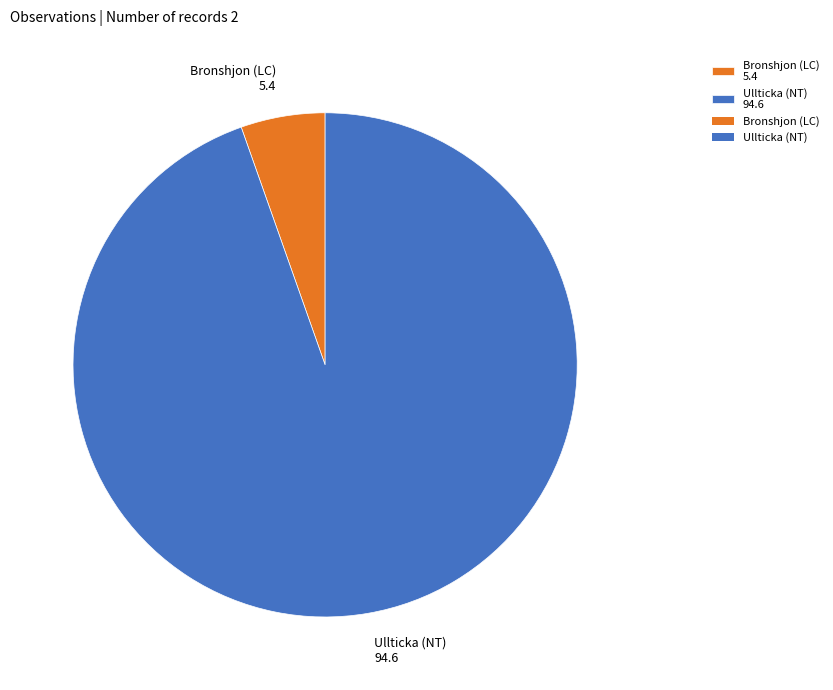

Do Bronshjon (LC) 5.4 and Ullticka (NT) 94.6 together represent more than half of the pie?

Yes